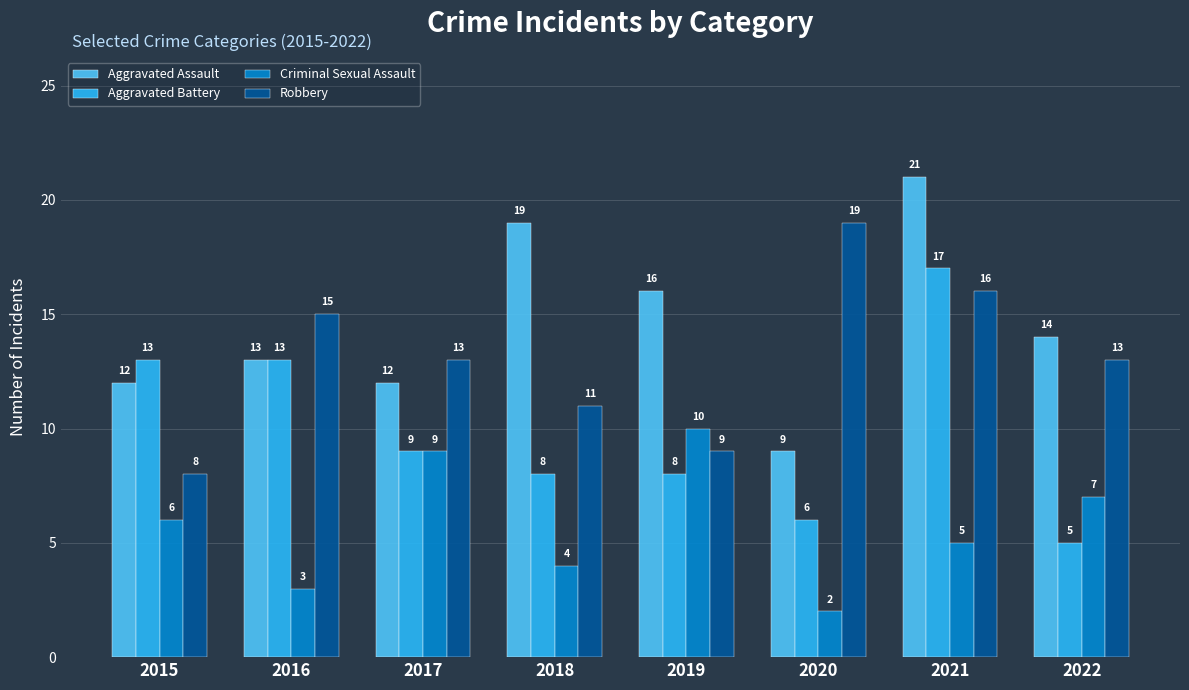

At which category is the sum across all series the highest?

2021